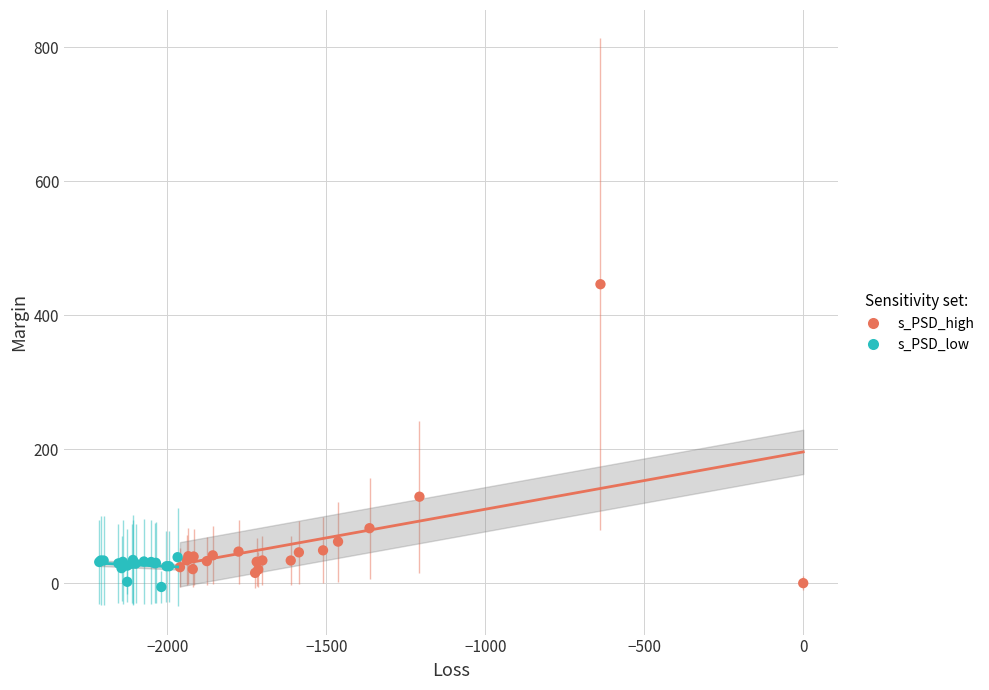

Which series has the widest spread of Y values?

s_PSD_high